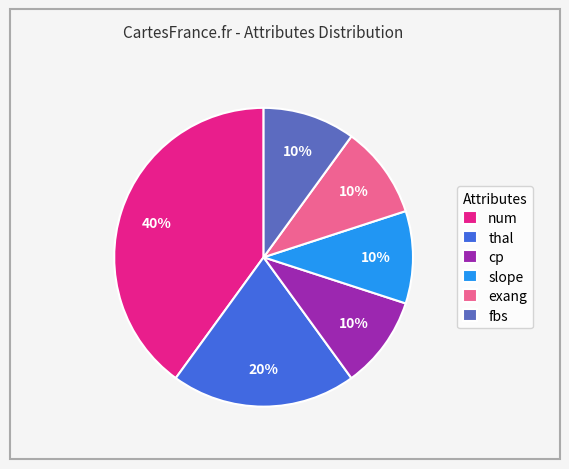

Does exang account for over 50% of the chart?

No